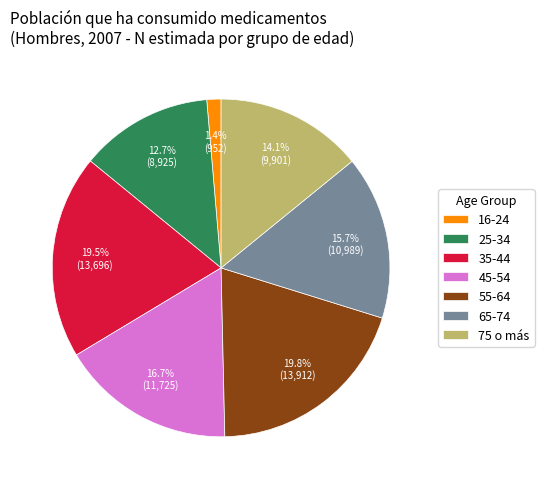

How many slices are in this pie chart?

7